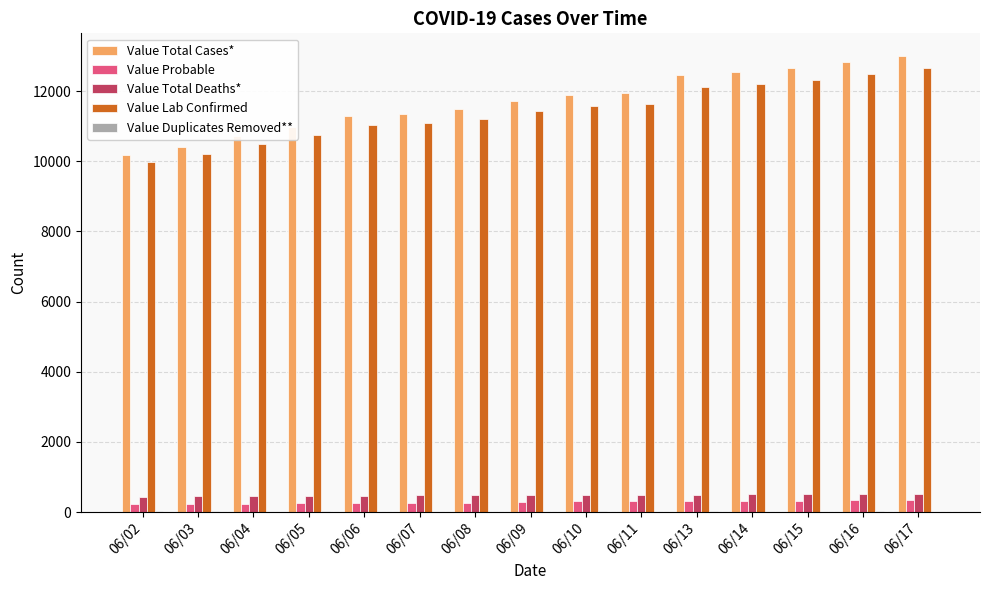

Between 06/03 and 06/10, which series saw the biggest shift?

Value Total Cases*